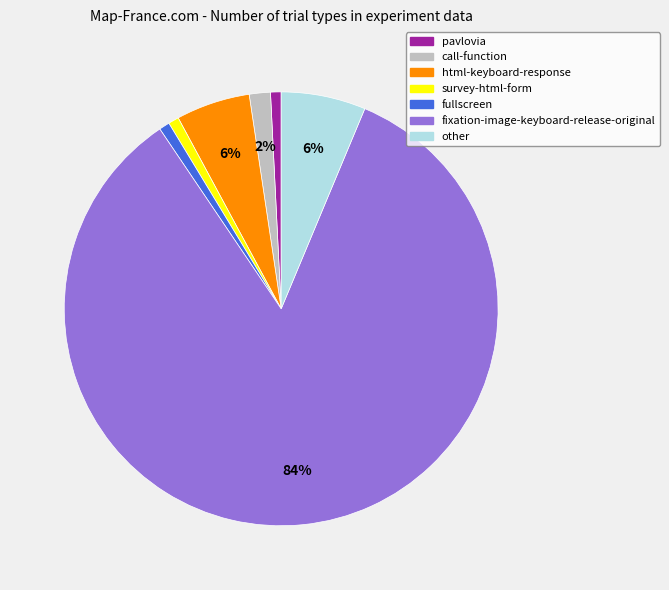

Does call-function account for over 50% of the chart?

No